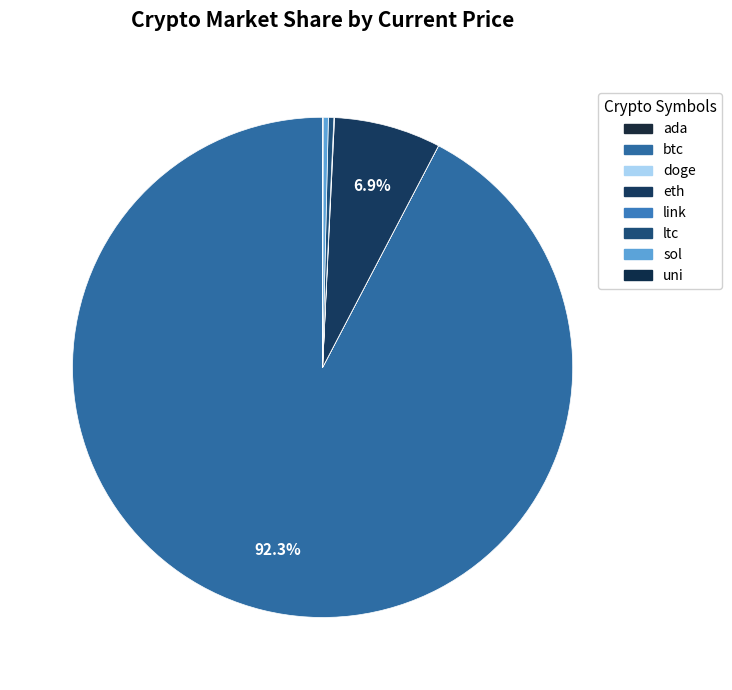

What is the change in value from eth to sol?

-4105.9